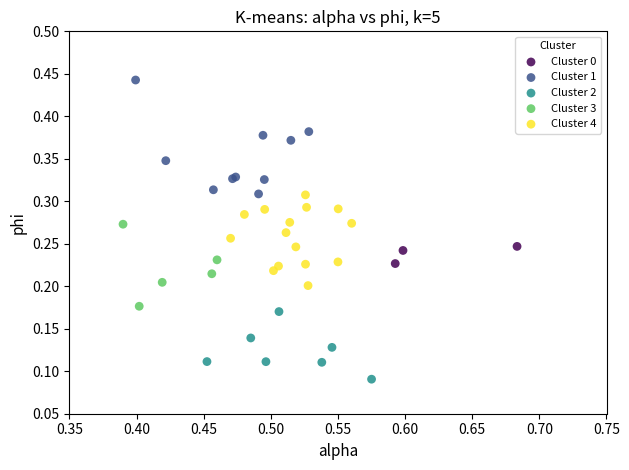

Which series contains the highest Y value?

Cluster 1